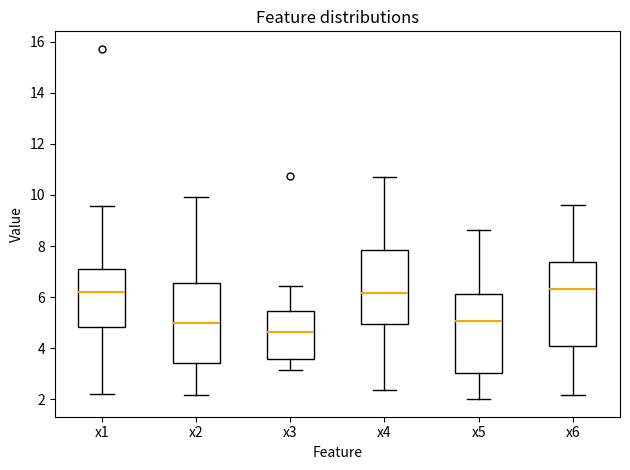

Which box's median line is the lowest?

x3